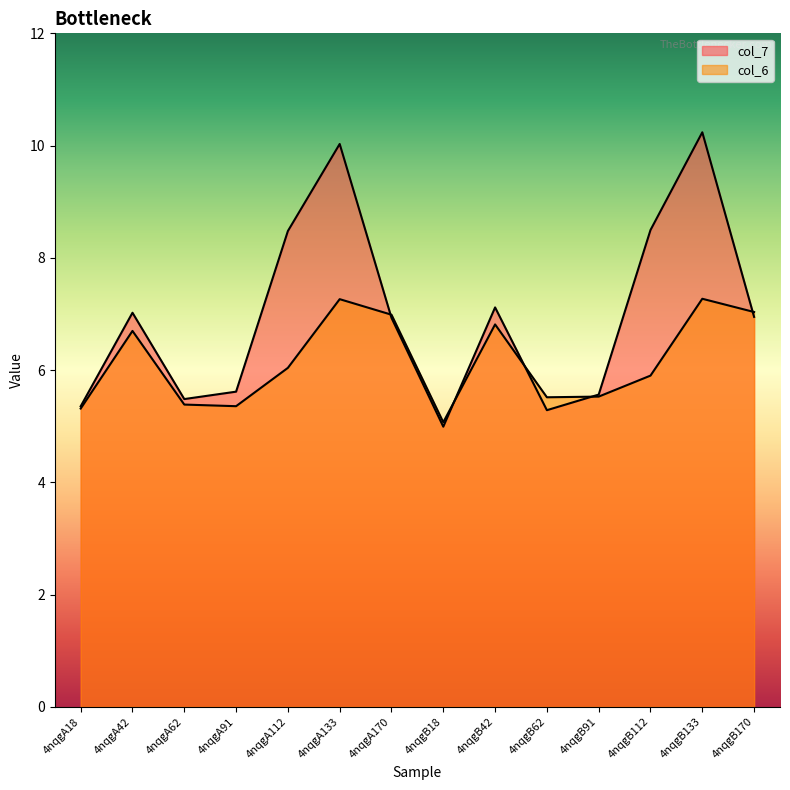

At which category does the chart reach its minimum across all series?

4nqgB18